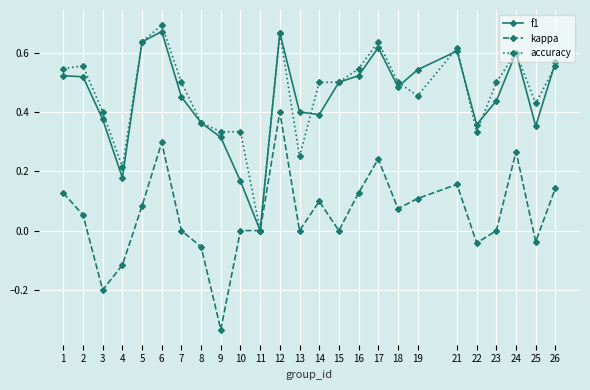

What is the total value across all series at 17?

1.5